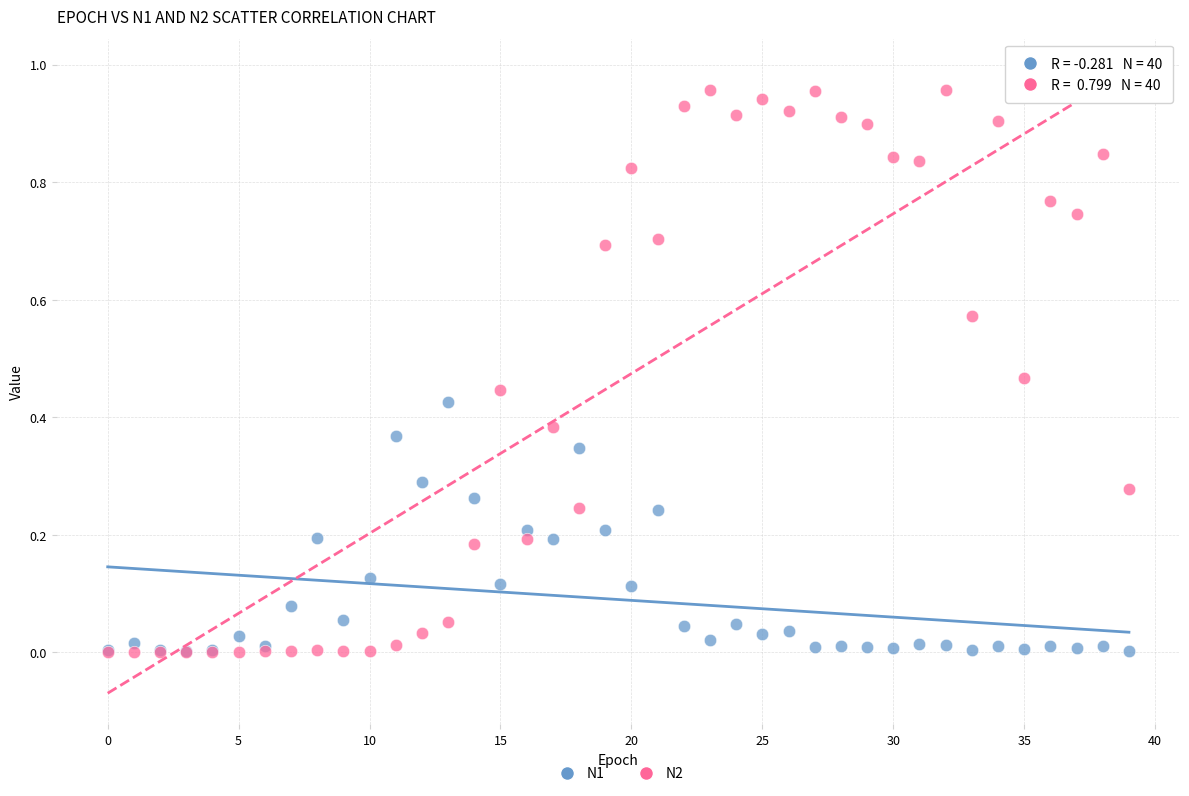

Which series contains the highest Y value?

N2